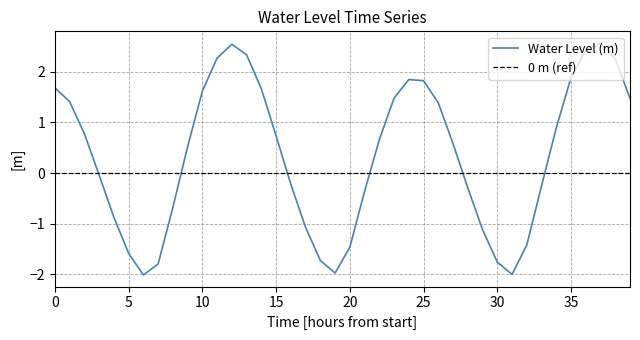

What is the maximum value shown in the chart?

2.6